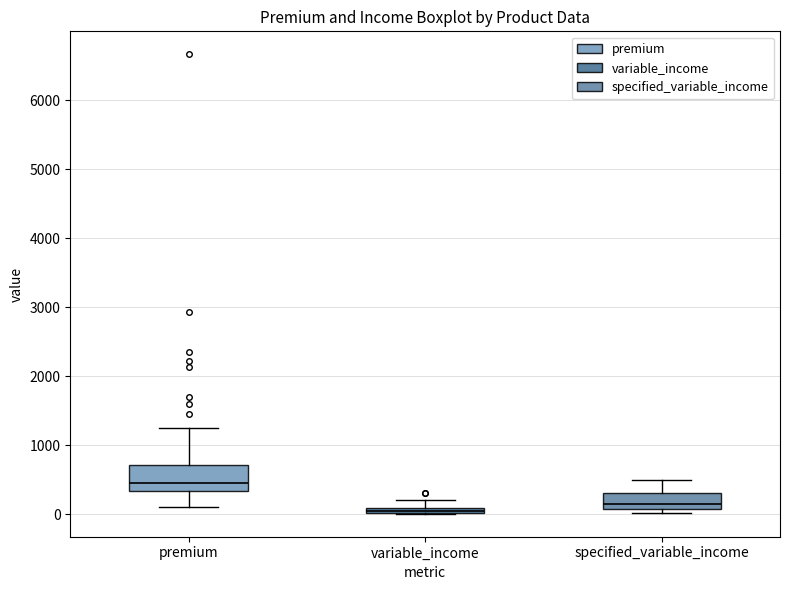

Comparing the boxes themselves (not the whiskers), which one is the tallest?

premium